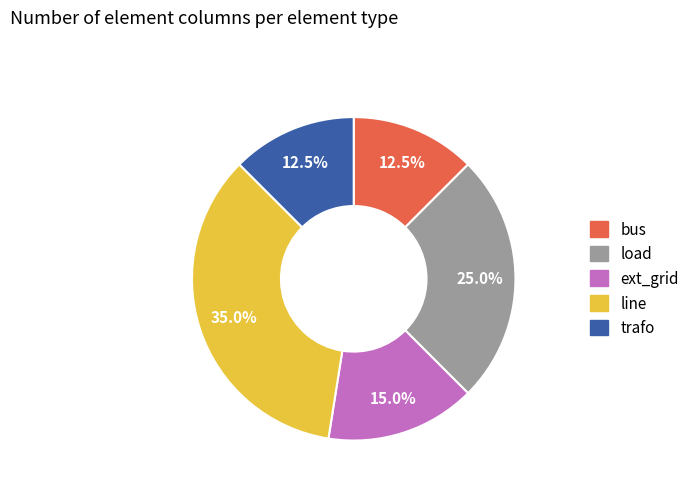

Which slice is the largest?

line